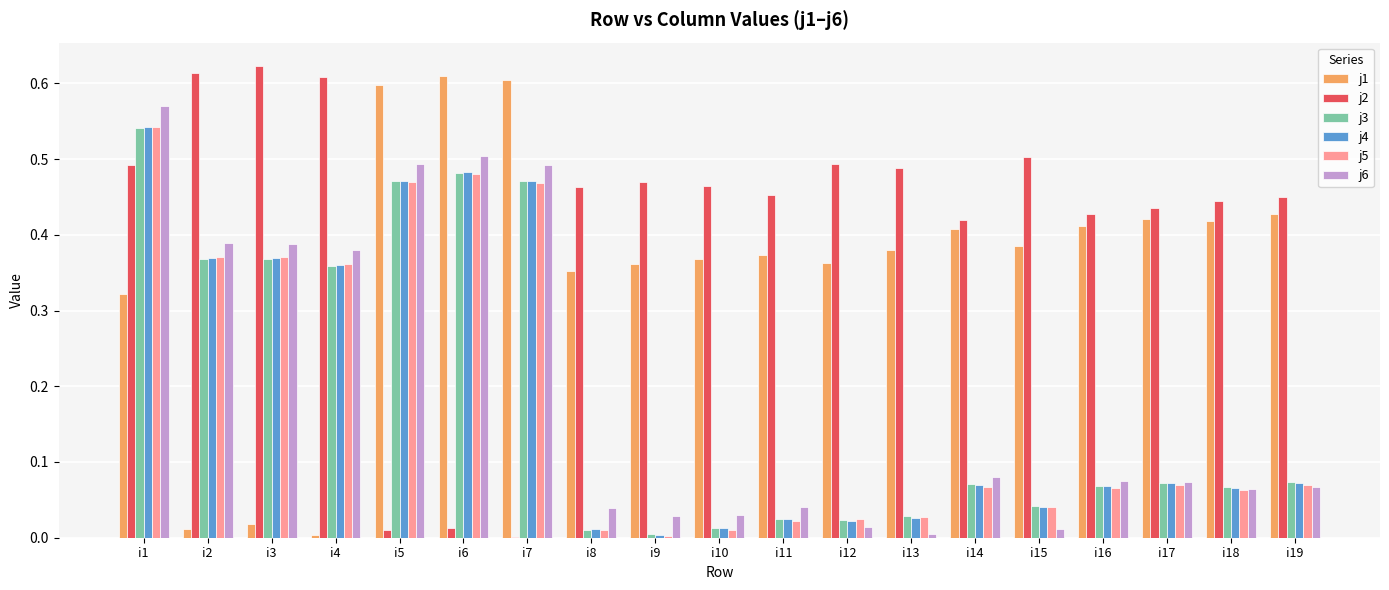

The value of j3 at i15 is 0.0. True or false?

True